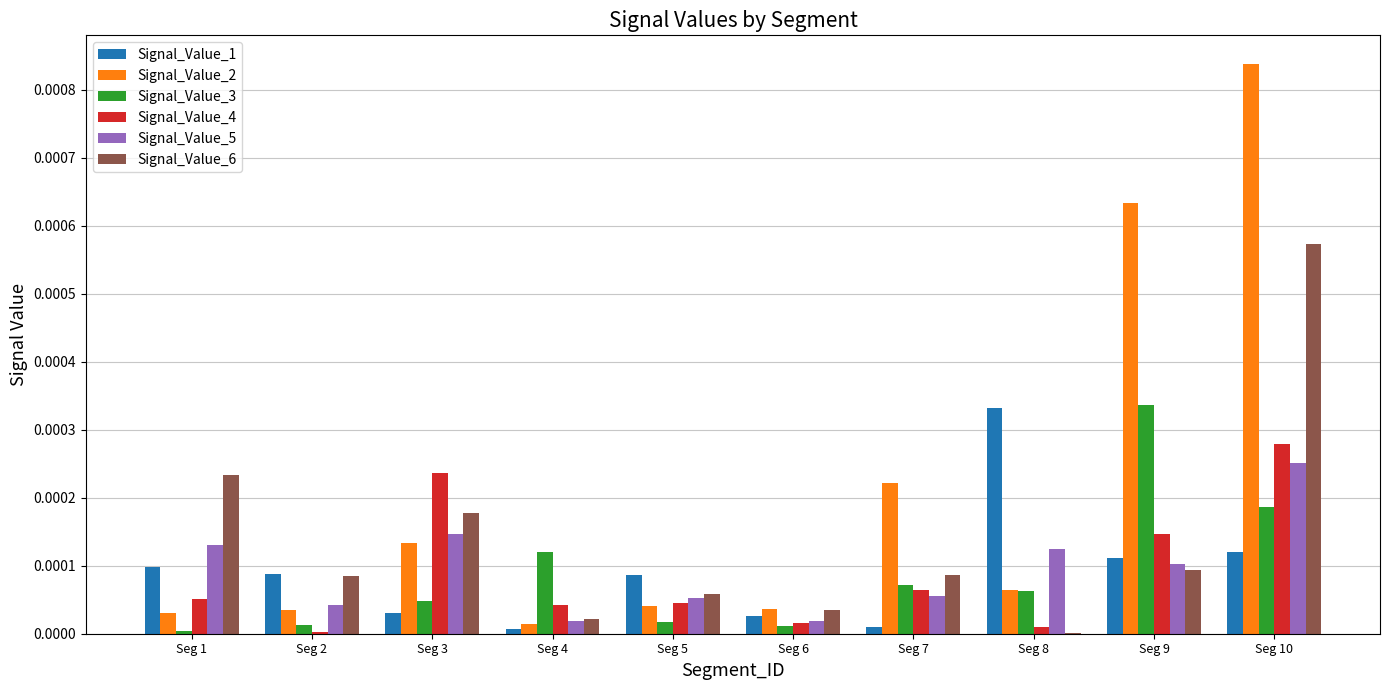

Which series has the largest total across all categories?

Signal_Value_2